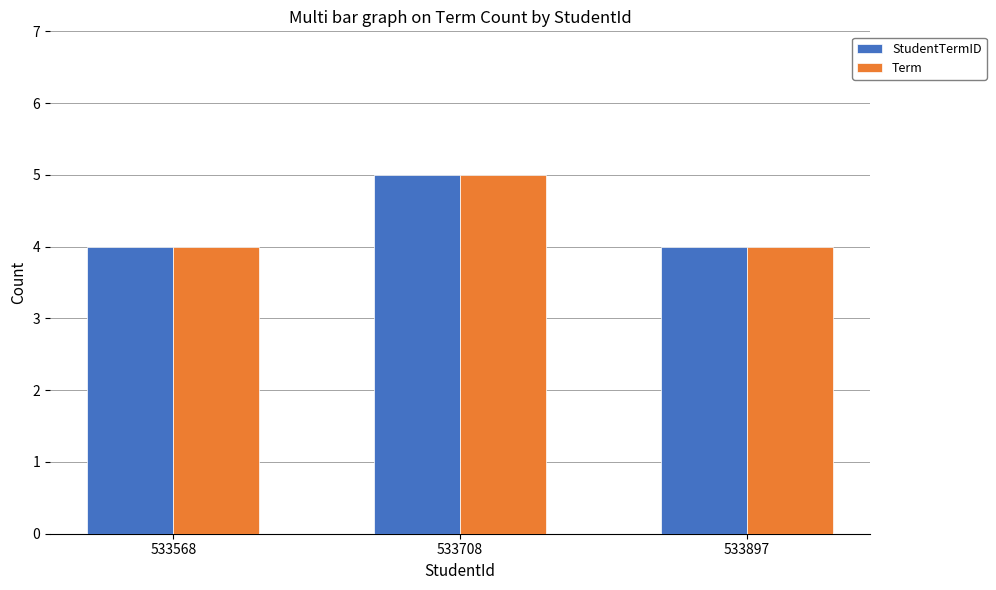

What is the average value of the StudentTermID series?

4